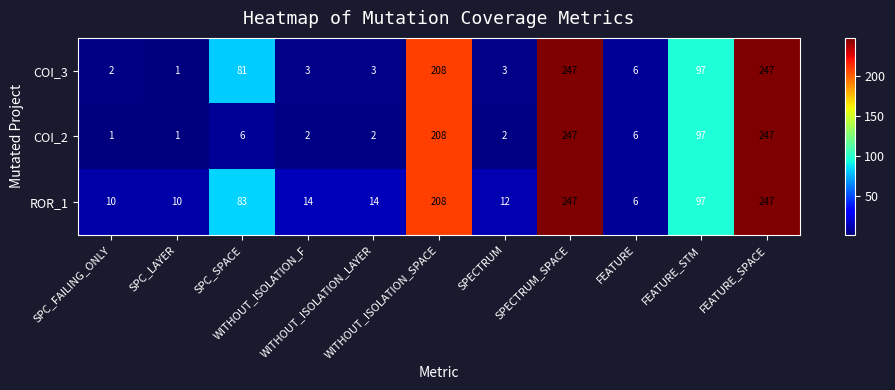

What is the highest value of the ROR_1 series?

247